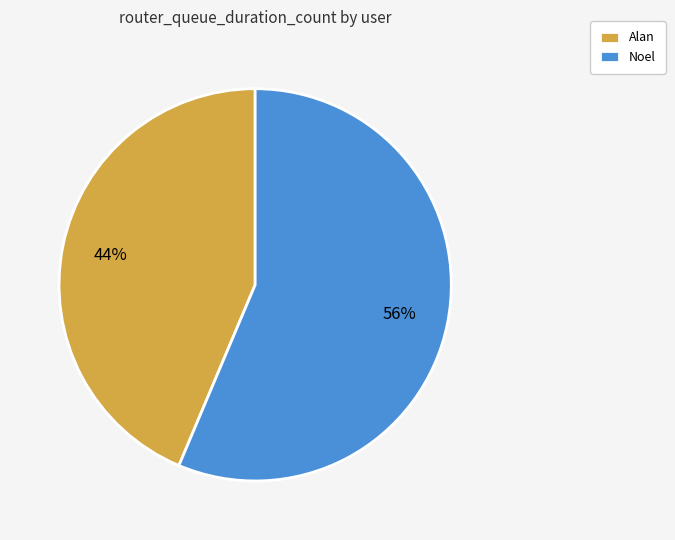

How many slices are in this pie chart?

2